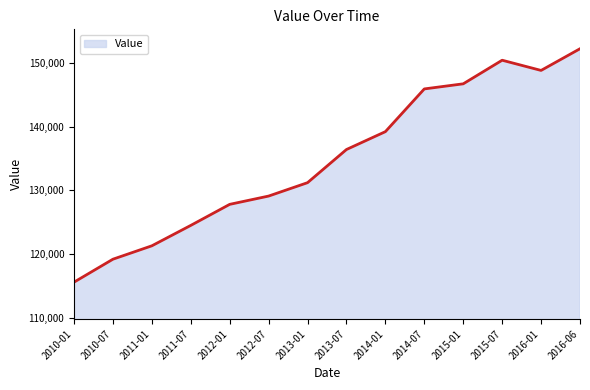

Read the value at 2010-07, to the nearest 10.

119200